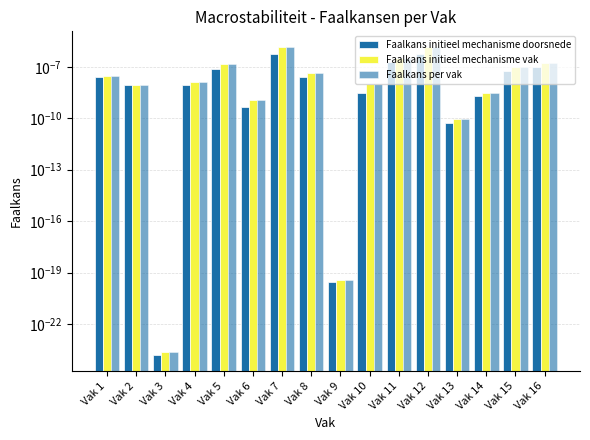

The Faalkans per vak series shows 0.0 at Vak 9. True or false?

False